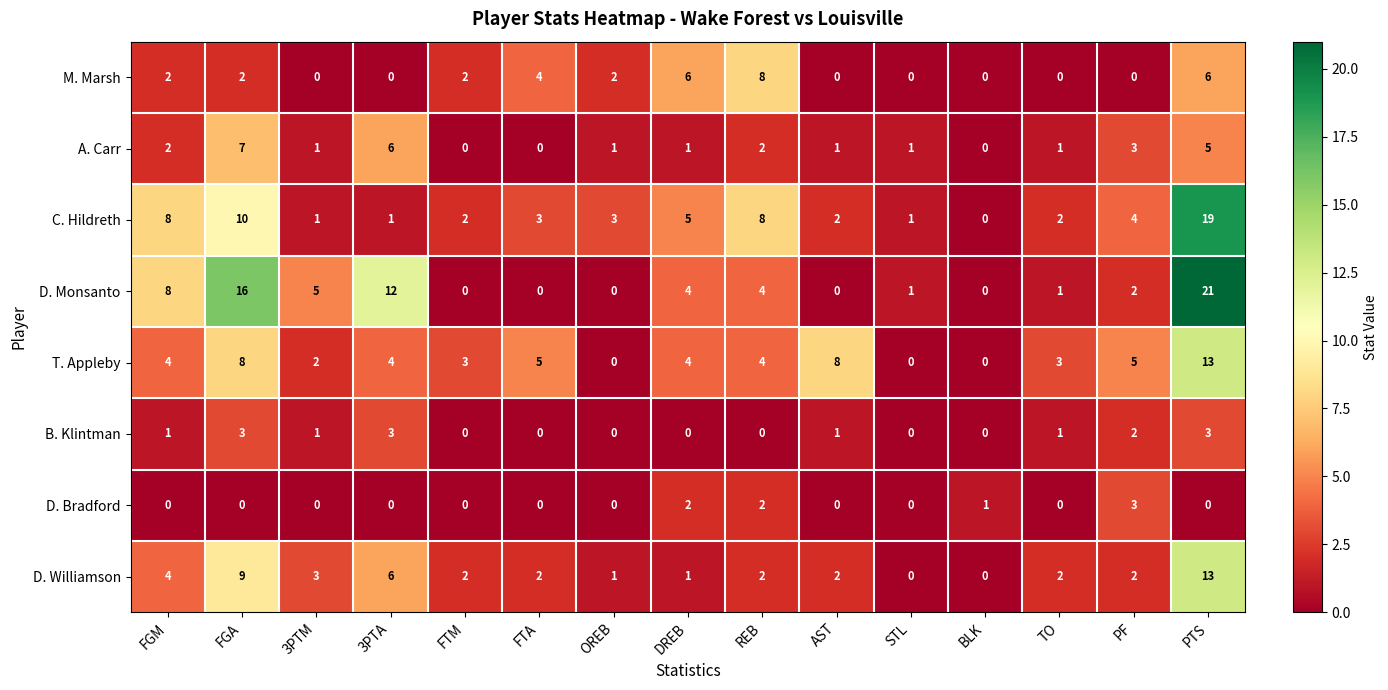

What is the spread (max minus min) of values at AST?

8